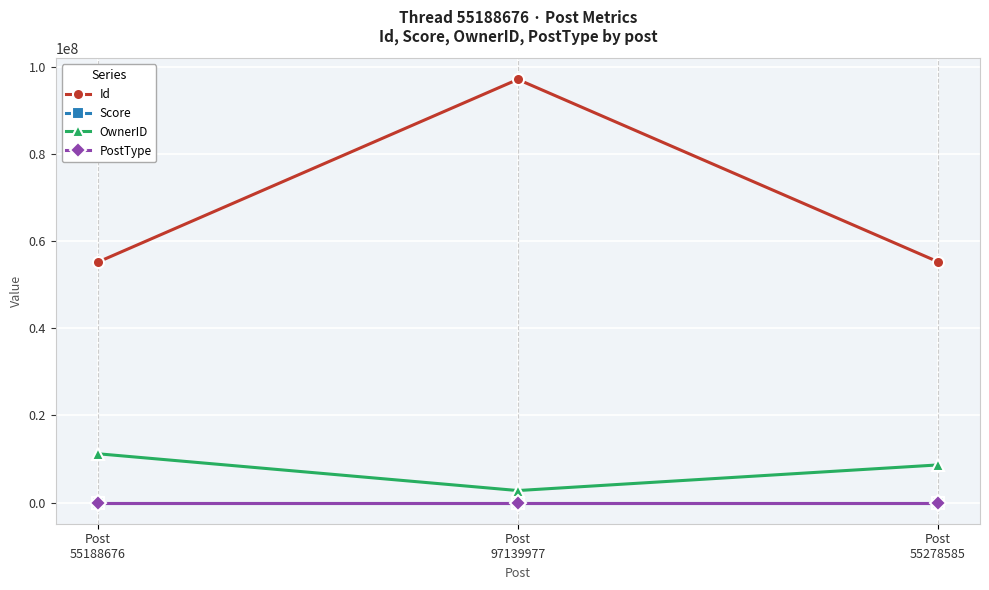

How many values in the Score series are below 0?

1